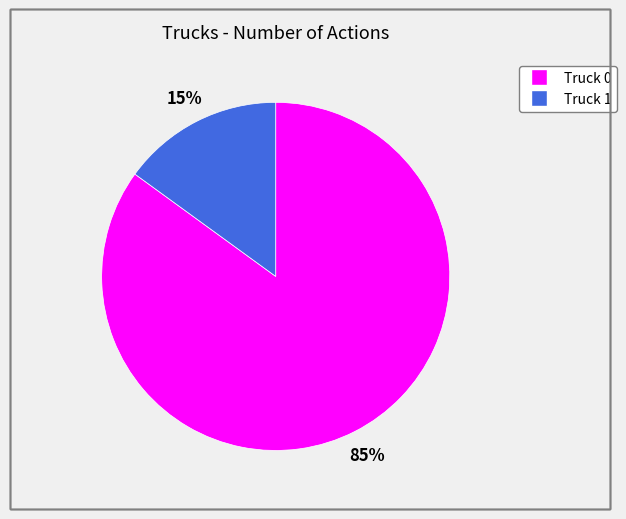

The Truck 0 slice represents 99% of the pie. True or false?

False